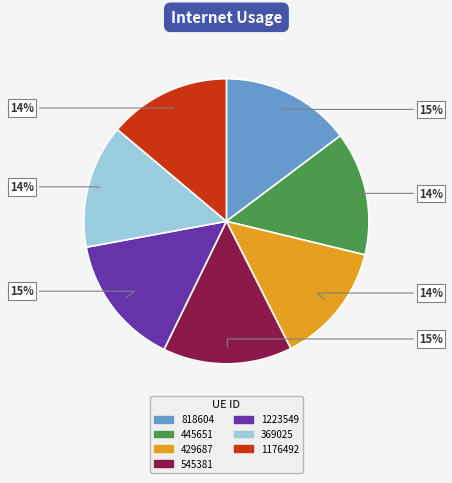

How many slices are in this pie chart?

7